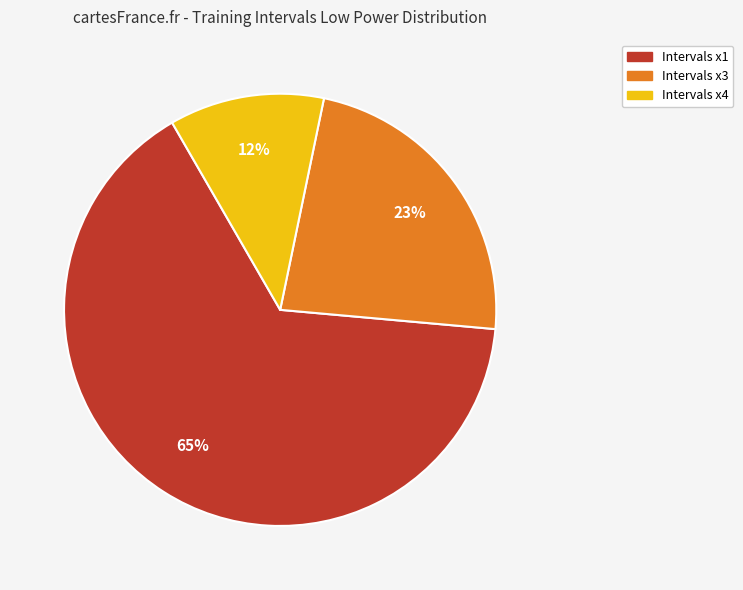

Combined, do Intervals x3 and Intervals x1 account for over 50%?

Yes